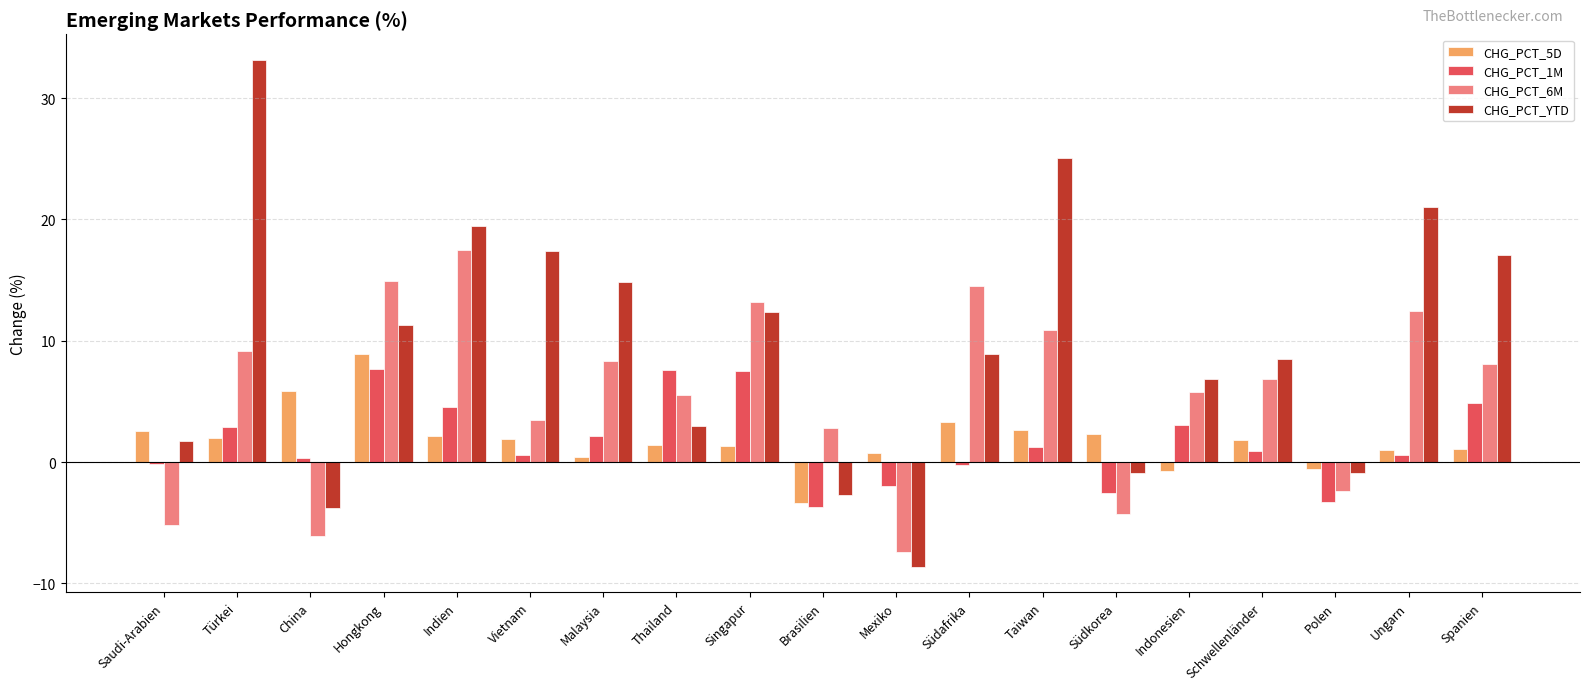

Is it true that CHG_PCT_6M equals 11.5 at Spanien?

False